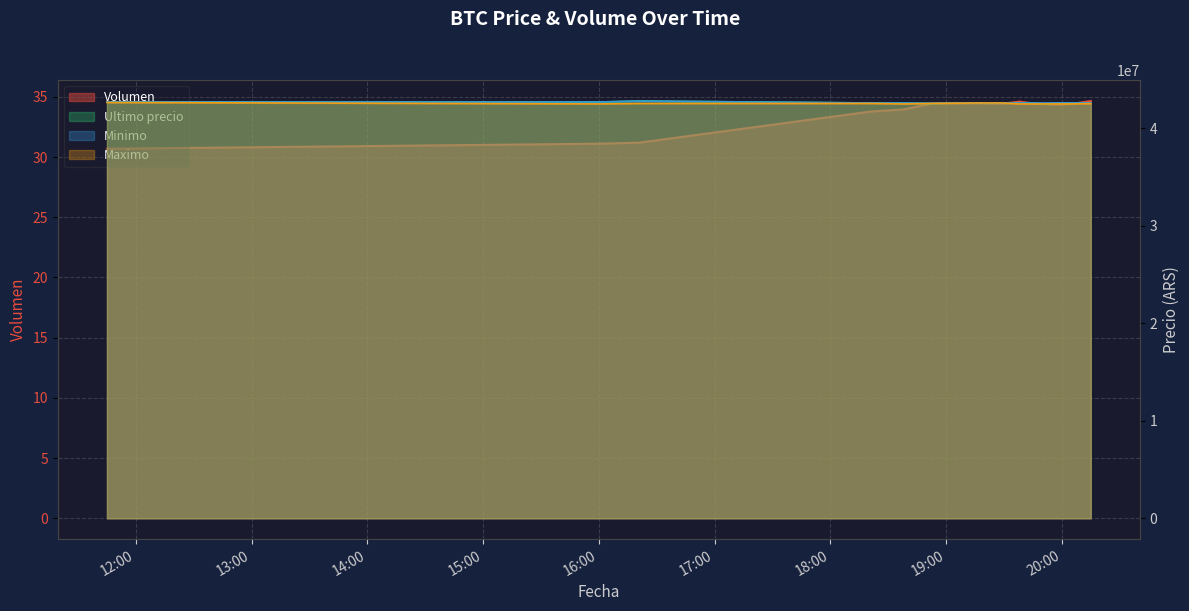

What is the label of the 6th point from the left?

2021-04-05 18:53